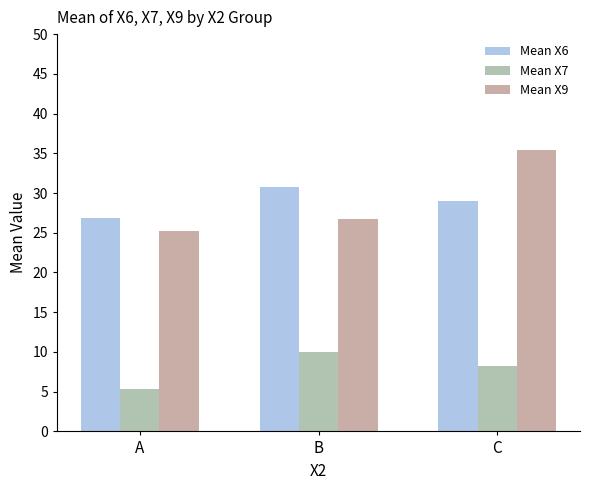

How many data points does each series have?

3